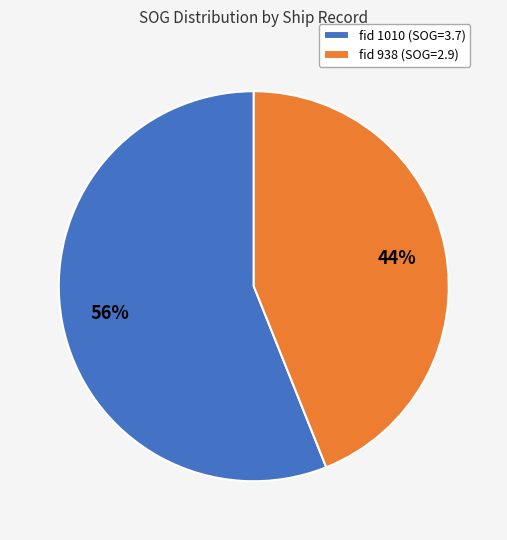

Approximately how many times larger is the value at fid 938 (SOG=2.9) compared to fid 1010 (SOG=3.7)?

0.8